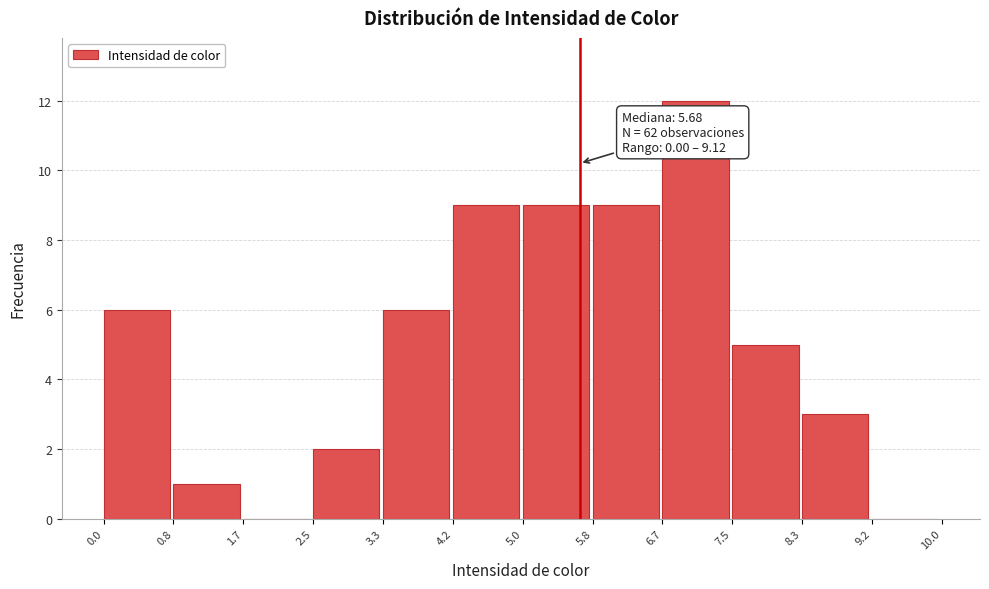

Which range on the x-axis has the tallest bar?

6.7 to 7.5